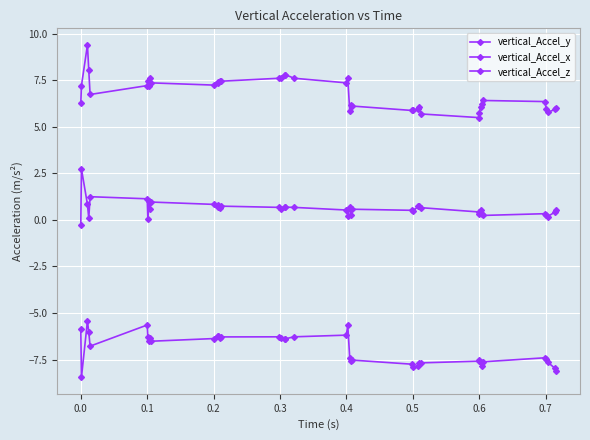

How many interior local valleys does the vertical_Accel_x series have?

12